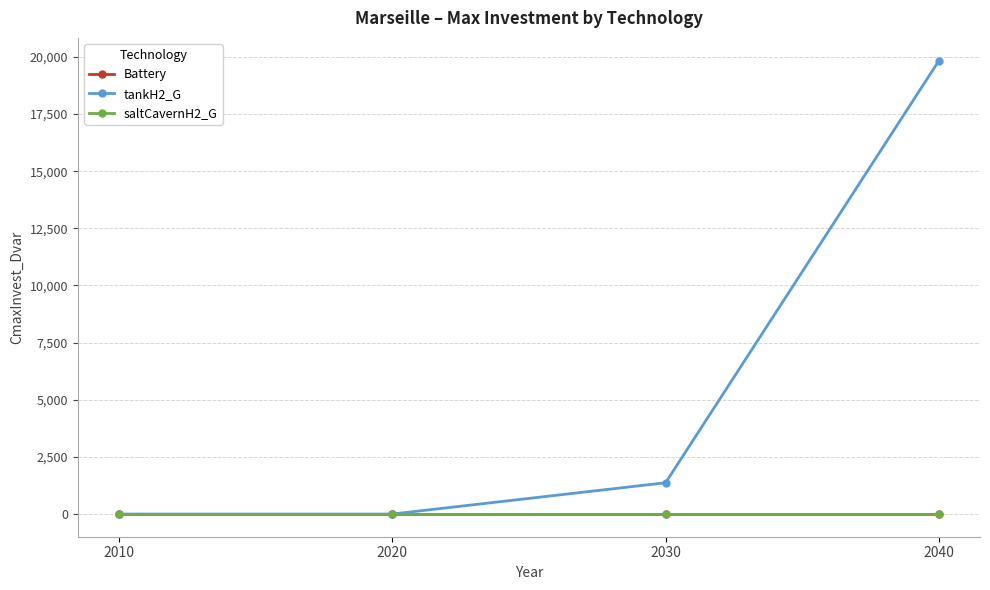

At which label does Battery reach its peak?

2010